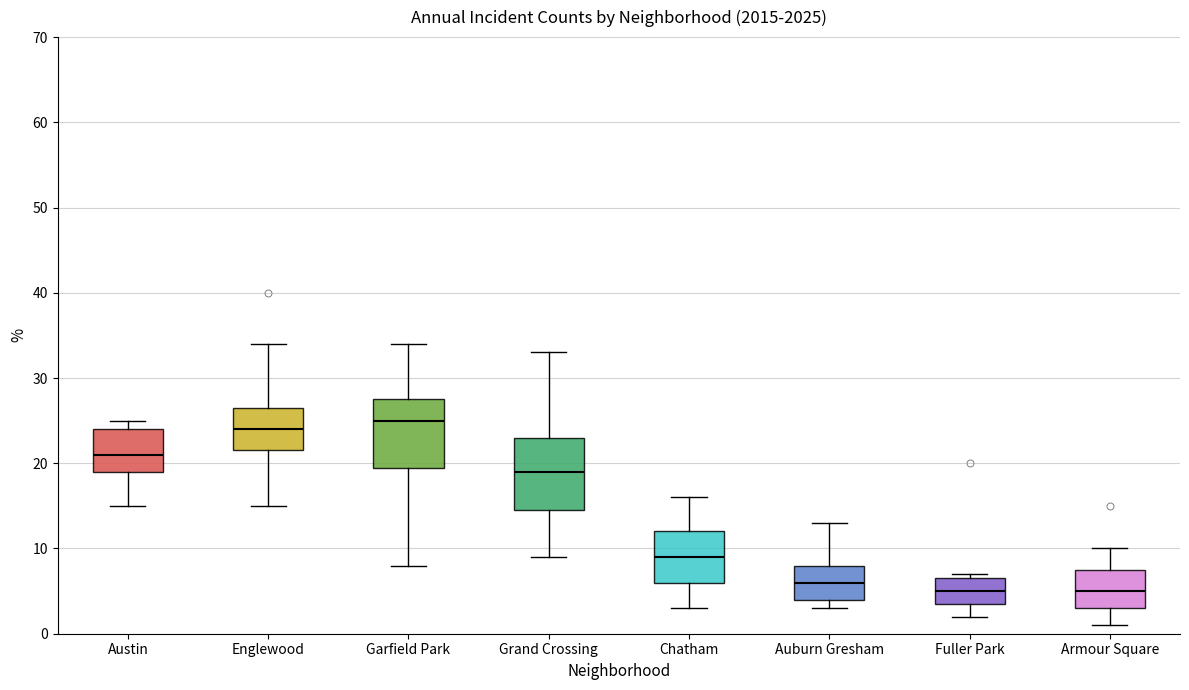

Reading left to right, read every box against the y-axis: the position of its median line, the range the box covers, and the ends of its whiskers. The values are not printed on the chart, so give them approximately, as read against the axis.

Austin: median 21, box 19 to 24, whiskers 15 to 25
Englewood: median 24, box 22 to 27, whiskers 15 to 34
Garfield Park: median 25, box 20 to 28, whiskers 8 to 34
Grand Crossing: median 19, box 15 to 23, whiskers 9 to 33
Chatham: median 9, box 6 to 12, whiskers 3 to 16
Auburn Gresham: median 6, box 4 to 8, whiskers 3 to 13
Fuller Park: median 5, box 4 to 7, whiskers 2 to 7 (just above the box's upper edge)
Armour Square: median 5, box 3 to 8, whiskers 1 to 10